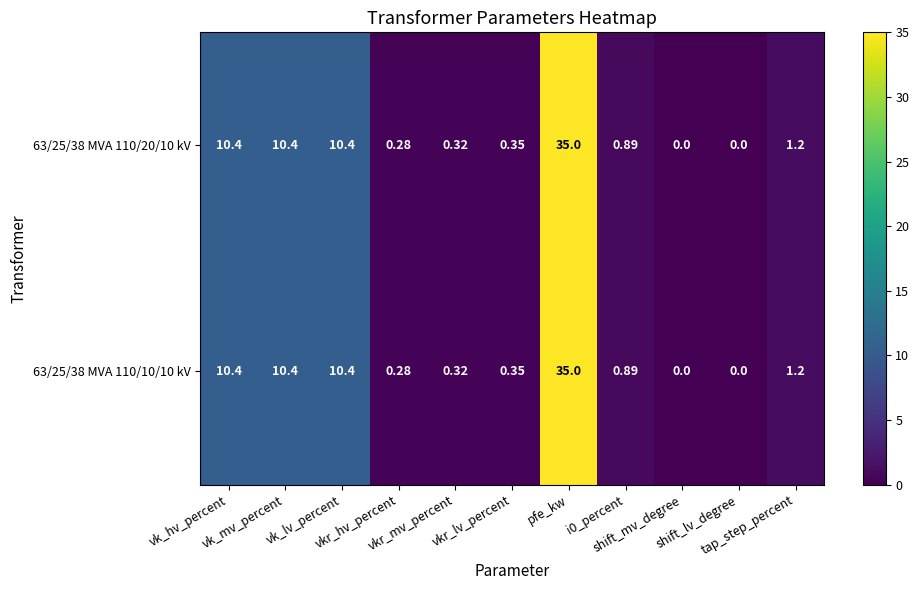

How many positive values does the 63/25/38 MVA 110/10/10 kV series have?

9